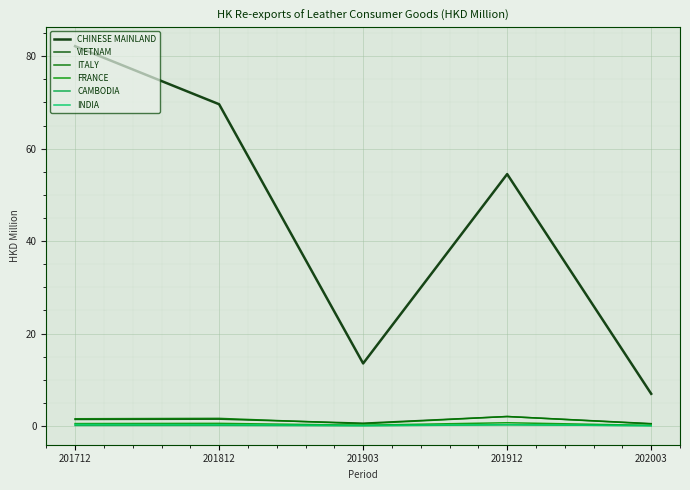

List the series in order of their peak value, lowest first.

CAMBODIA, INDIA, FRANCE, VIETNAM, ITALY, CHINESE MAINLAND